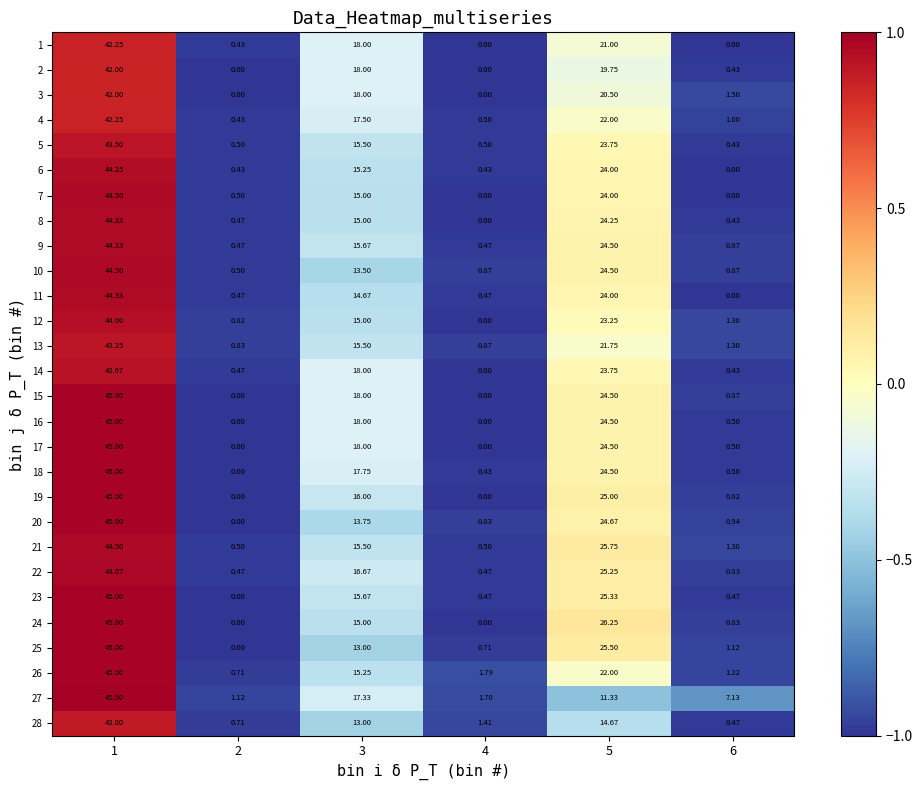

Is the value of 20 at 4 greater than the value of 17 at 4?

Yes